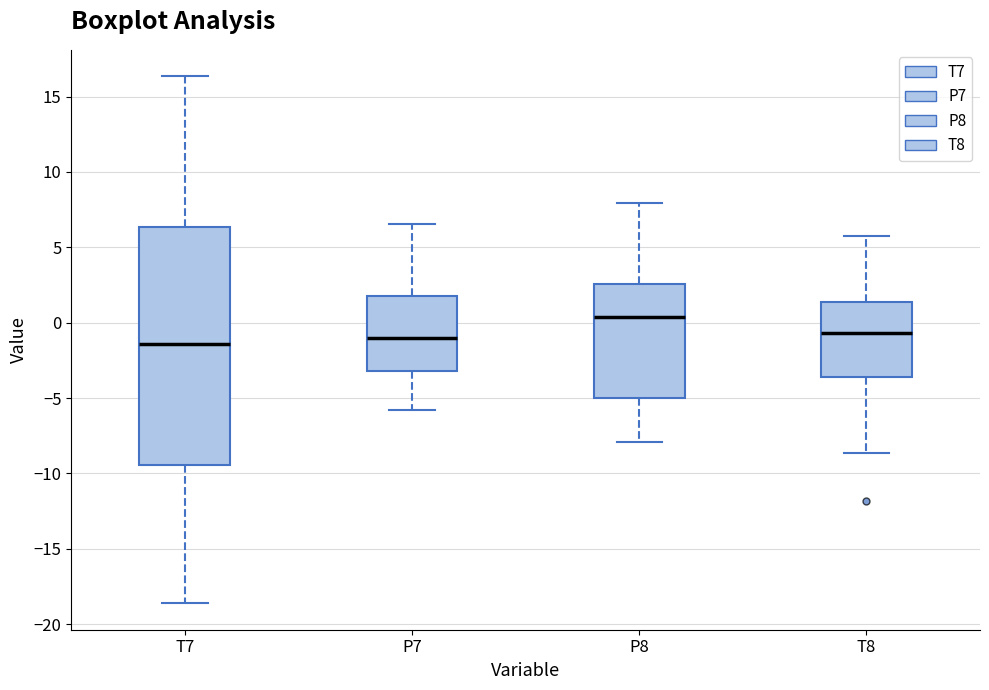

Reading left to right, transcribe this box plot: for each box, give where its median line is, the range the box spans, and where its two whiskers end, as read against the y-axis. The values are not printed on the chart, so give them approximately, as read against the axis.

T7: median -1.5, box -9.5 to 6.5, whiskers -18.5 to 16.5
P7: median -1.0, box -3.0 to 2.0, whiskers -6.0 to 6.5
P8: median 0.5, box -5.0 to 2.5, whiskers -8.0 to 8.0
T8: median -0.5, box -3.5 to 1.5, whiskers -8.5 to 5.5